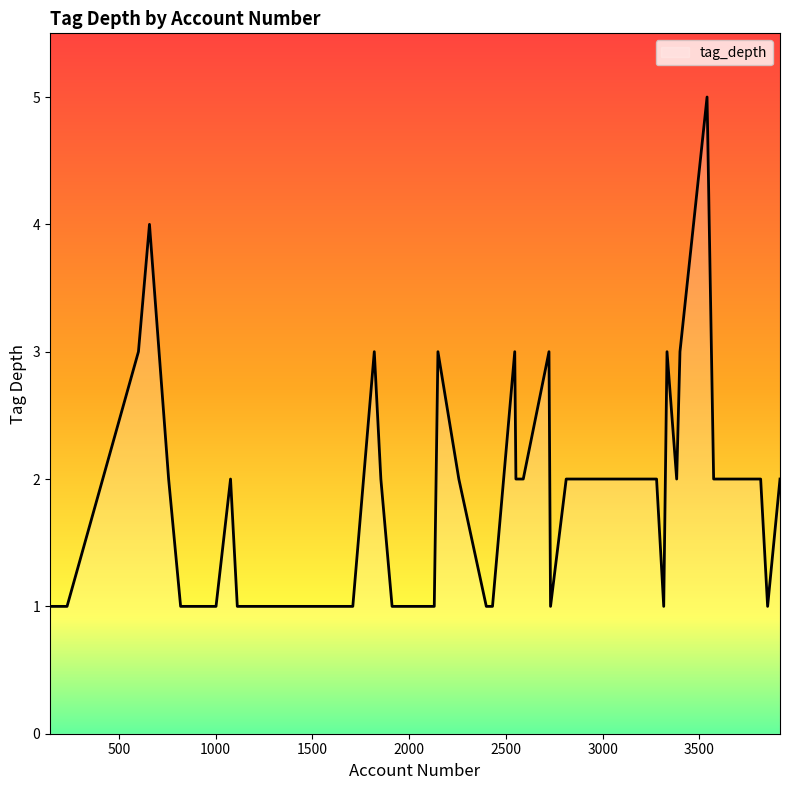

What is the difference between the maximum and minimum values?

4